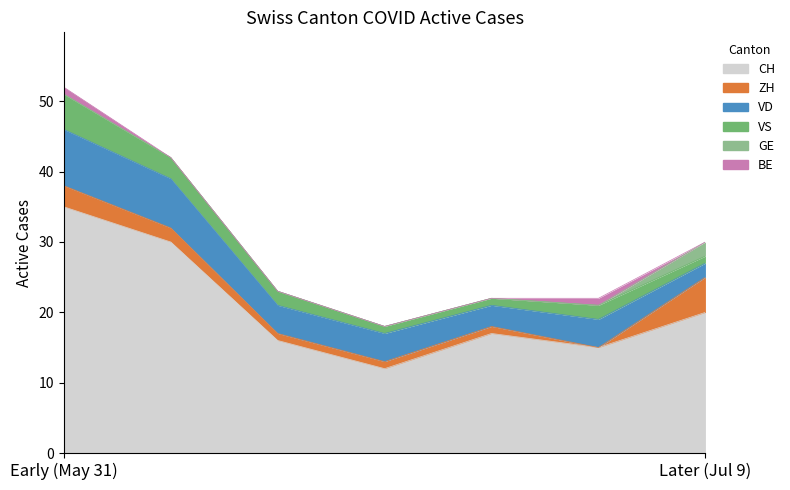

What is the sum of all CH values?

145